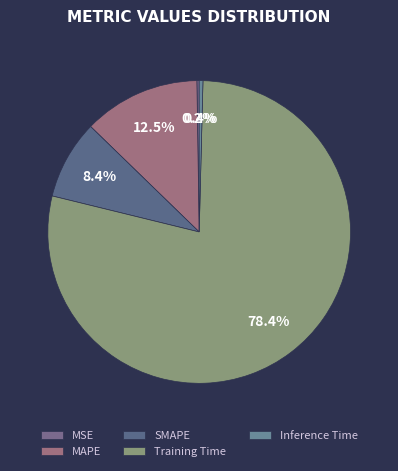

What percentage do MSE and Training Time together represent?

78.7%